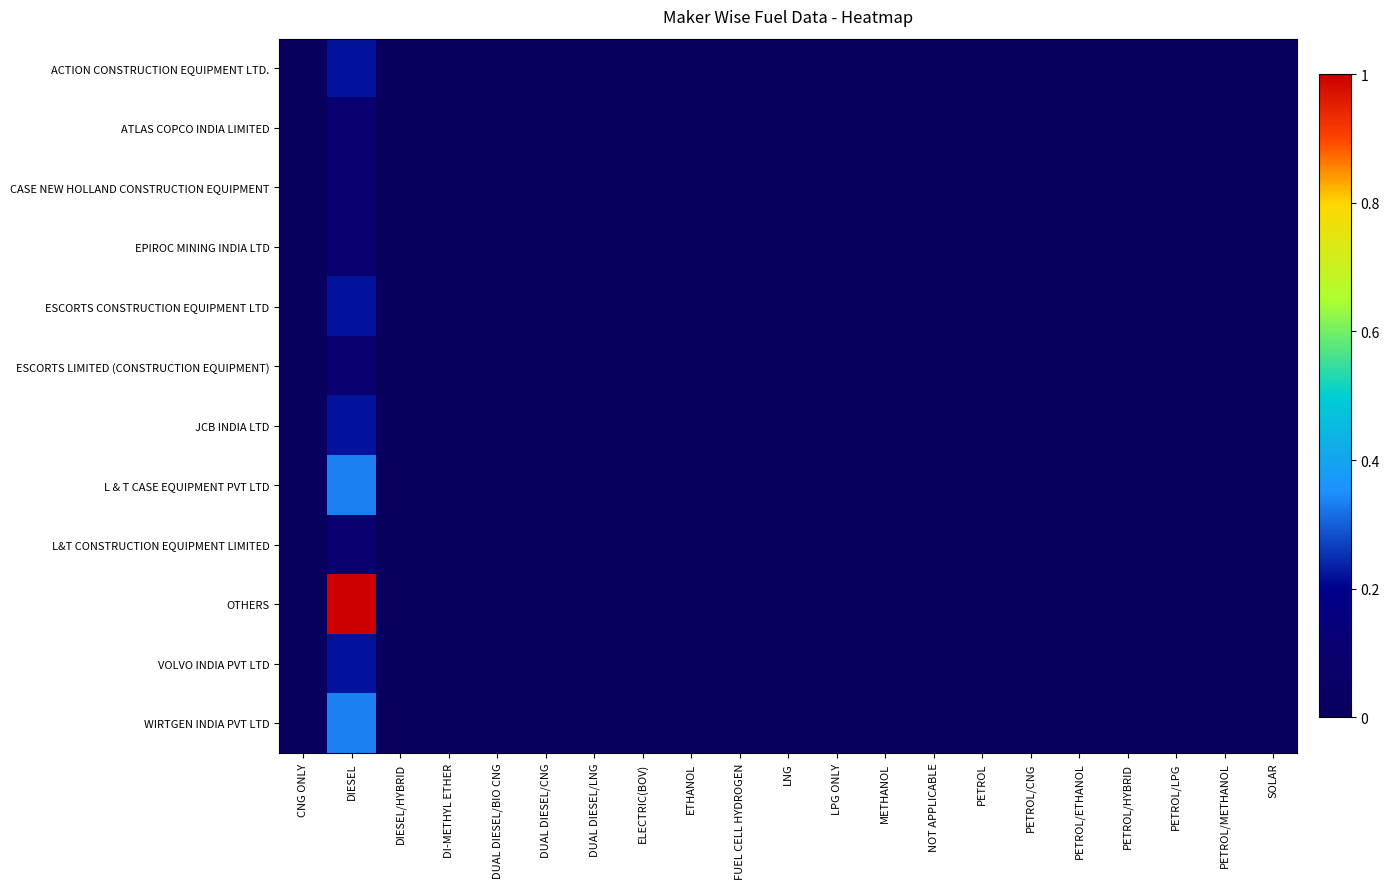

Which label corresponds to the smallest value in the chart?

CNG ONLY